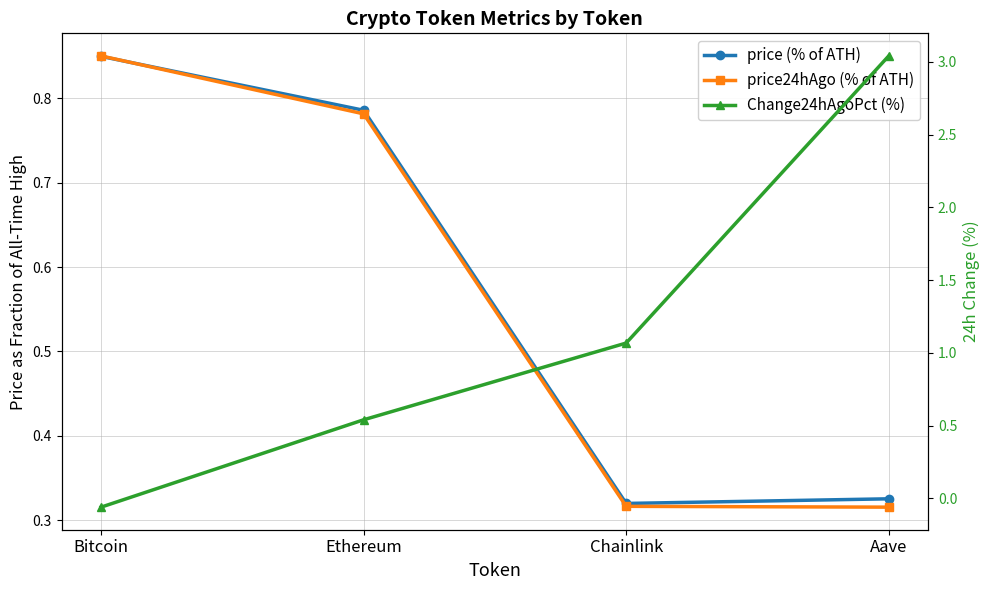

What is the label of the 3rd point from the left?

Chainlink